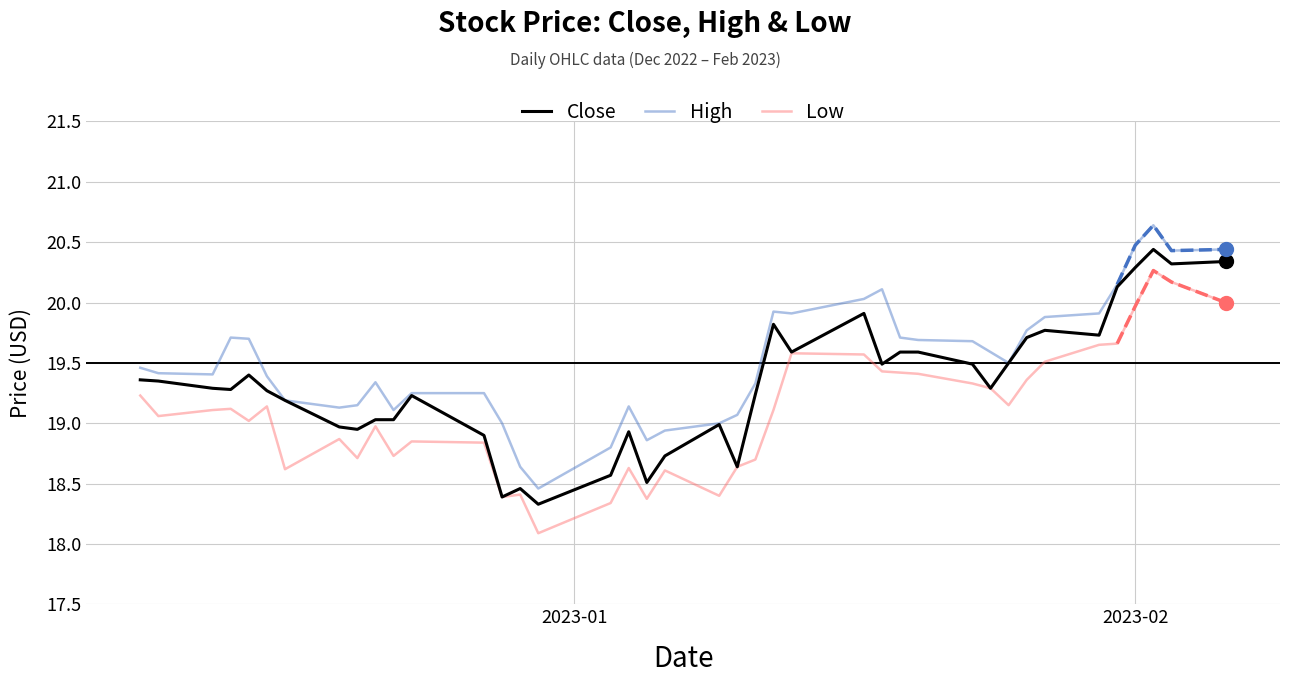

True or false: High has more than 2 points higher than both neighbors.

True